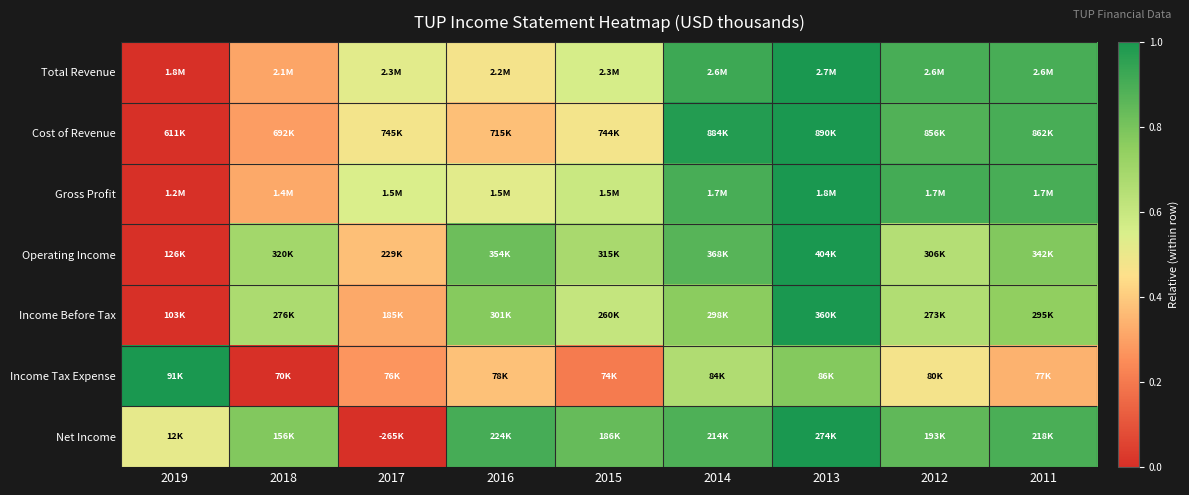

Which series has the largest range (max minus min)?

Total Revenue